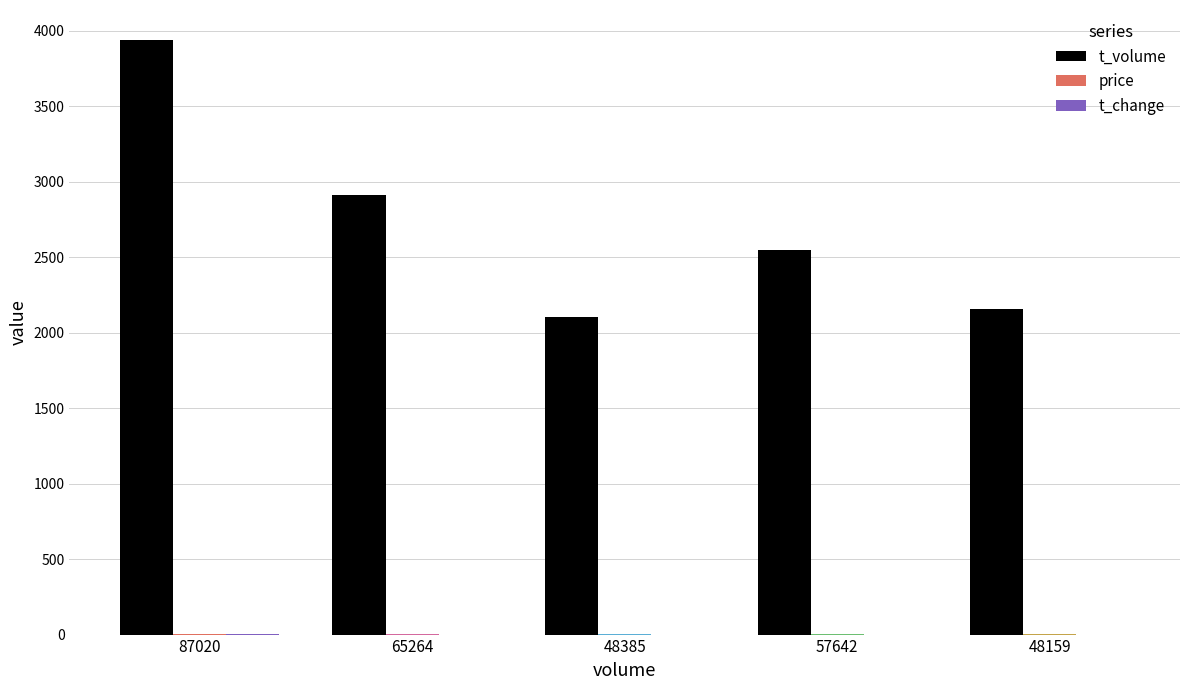

Does the chart contain stacked bars?

No